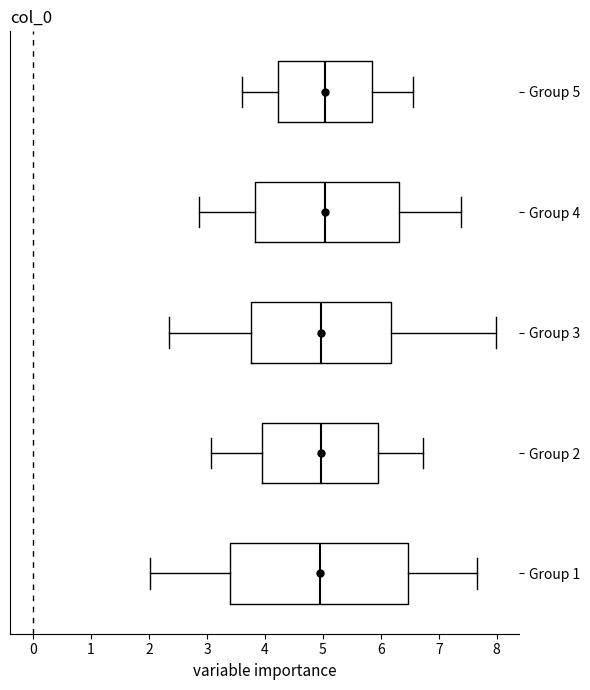

Reading bottom to top, read every box against the x-axis: the position of its median line, the range the box covers, and the ends of its whiskers. The values are not printed on the chart, so give them approximately, as read against the axis.

Group 1: median 4.9, box 3.4 to 6.5, whiskers 2.0 to 7.7
Group 2: median 5.0, box 3.9 to 5.9, whiskers 3.1 to 6.7
Group 3: median 5.0, box 3.8 to 6.2, whiskers 2.3 to 8.0
Group 4: median 5.0, box 3.8 to 6.3, whiskers 2.9 to 7.4
Group 5: median 5.0, box 4.2 to 5.9, whiskers 3.6 to 6.6